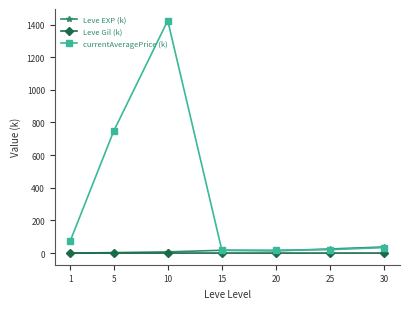

What is the difference between the second highest and minimum values in the Leve Gil (k) series?

0.2